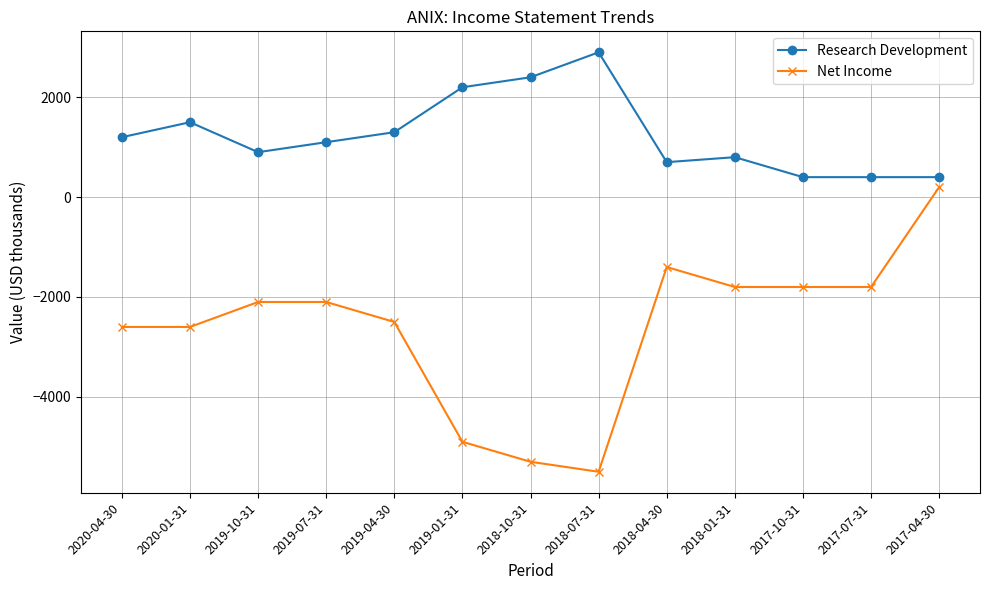

What is the approximate value of Net Income at 2020-01-31, to the nearest 100?

-2600